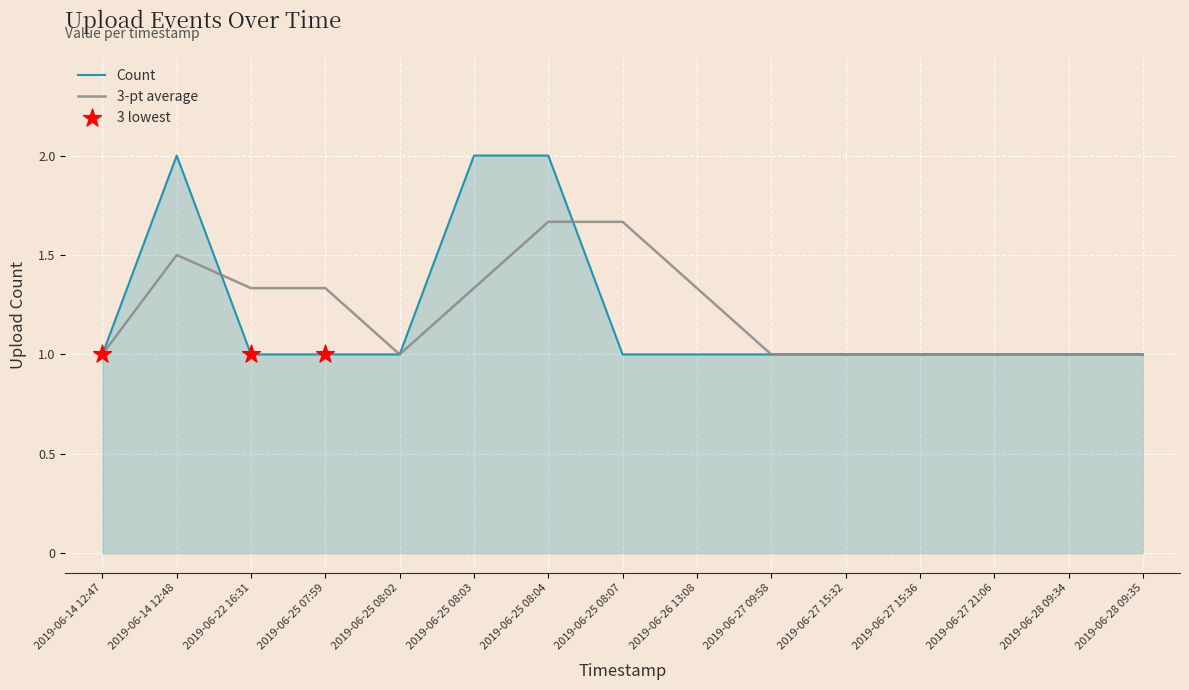

Which series changed the most between 2019-06-25 08:04 and 2019-06-27 15:36?

Count